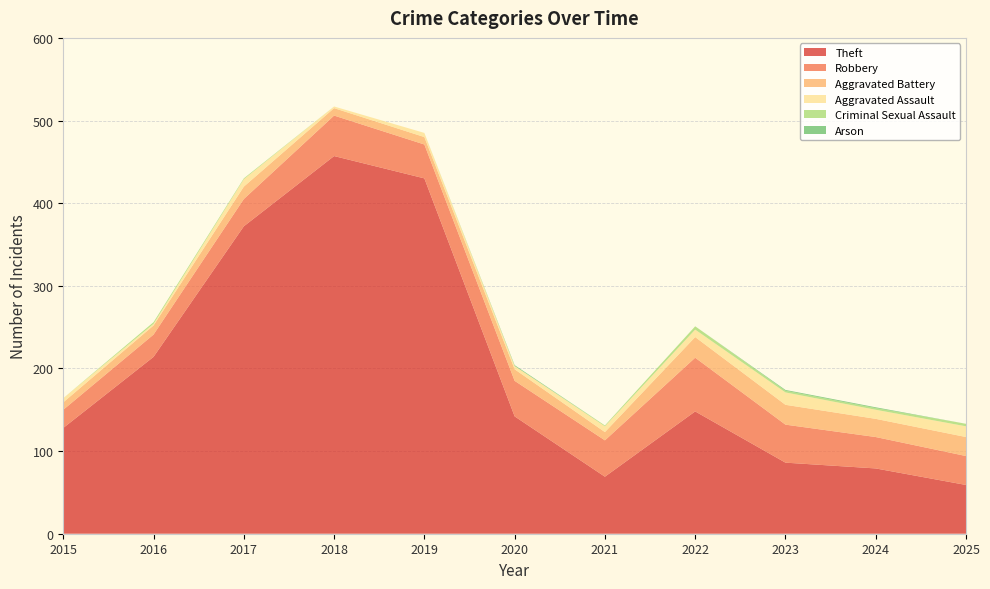

Reading right to left, list all the values displayed in this chart.

Theft: 2025=59	2024=79	2023=86	2022=148	2021=69	2020=142	2019=430	2018=457	2017=372	2016=214	2015=128
Robbery: 2025=35	2024=38	2023=46	2022=65	2021=44	2020=43	2019=41	2018=49	2017=33	2016=27	2015=22
Aggravated Battery: 2025=23	2024=22	2023=24	2022=25	2021=10	2020=14	2019=9	2018=9	2017=15	2016=11	2015=9
Aggravated Assault: 2025=13	2024=11	2023=15	2022=9	2021=7	2020=4	2019=5	2018=2	2017=9	2016=2	2015=5
Criminal Sexual Assault: 2025=3	2024=2	2023=2	2022=4	2021=1	2020=0	2019=0	2018=0	2017=1	2016=2	2015=0
Arson: 2025=0	2024=1	2023=1	2022=0	2021=0	2020=1	2019=0	2018=0	2017=0	2016=0	2015=0